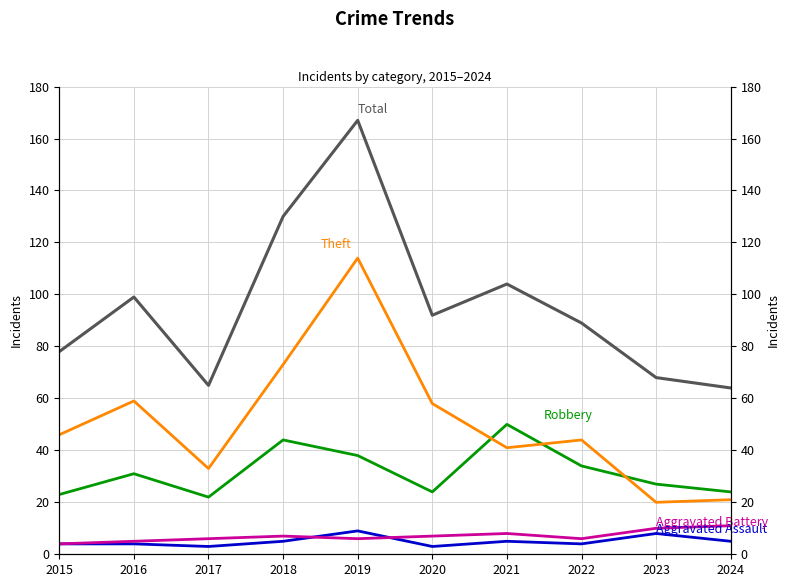

The value of Robbery at 2021 is 50. True or false?

True